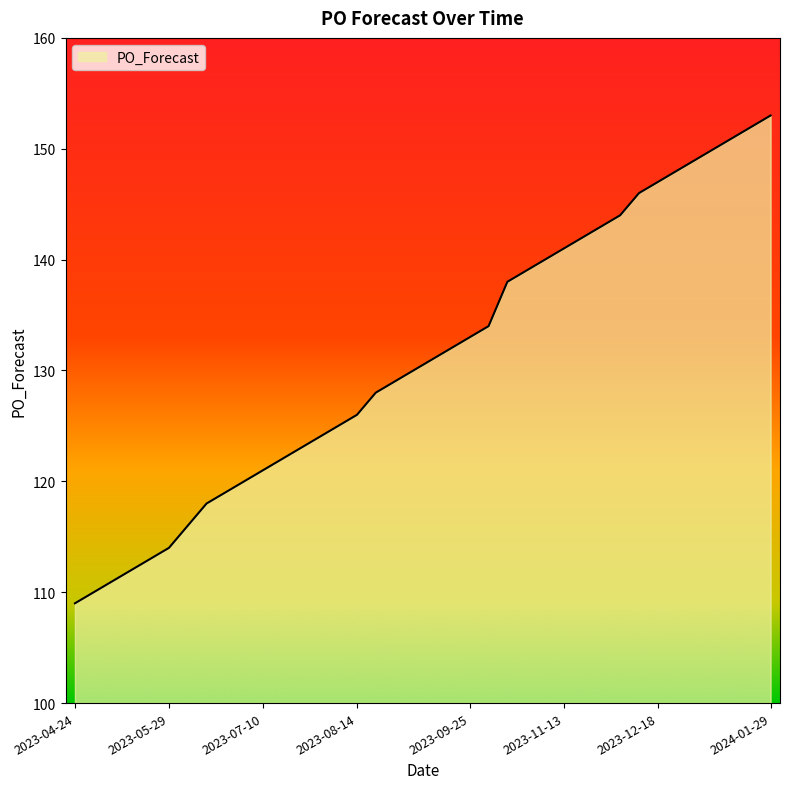

What is the smallest value displayed?

109